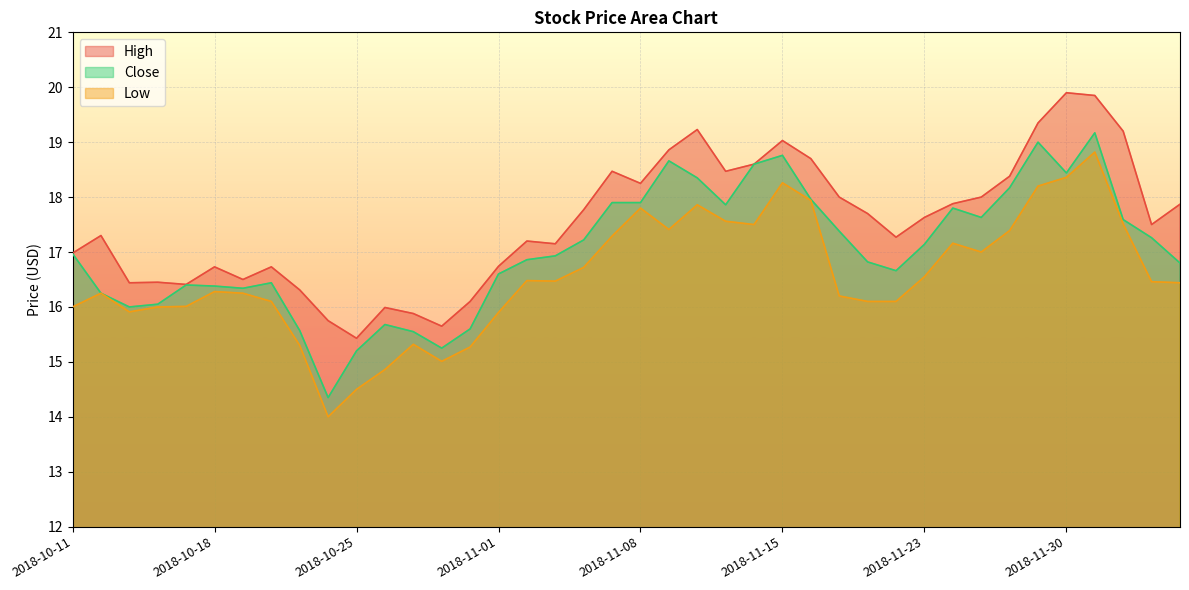

The value of Close at 2018-11-29 is 9.3. True or false?

False